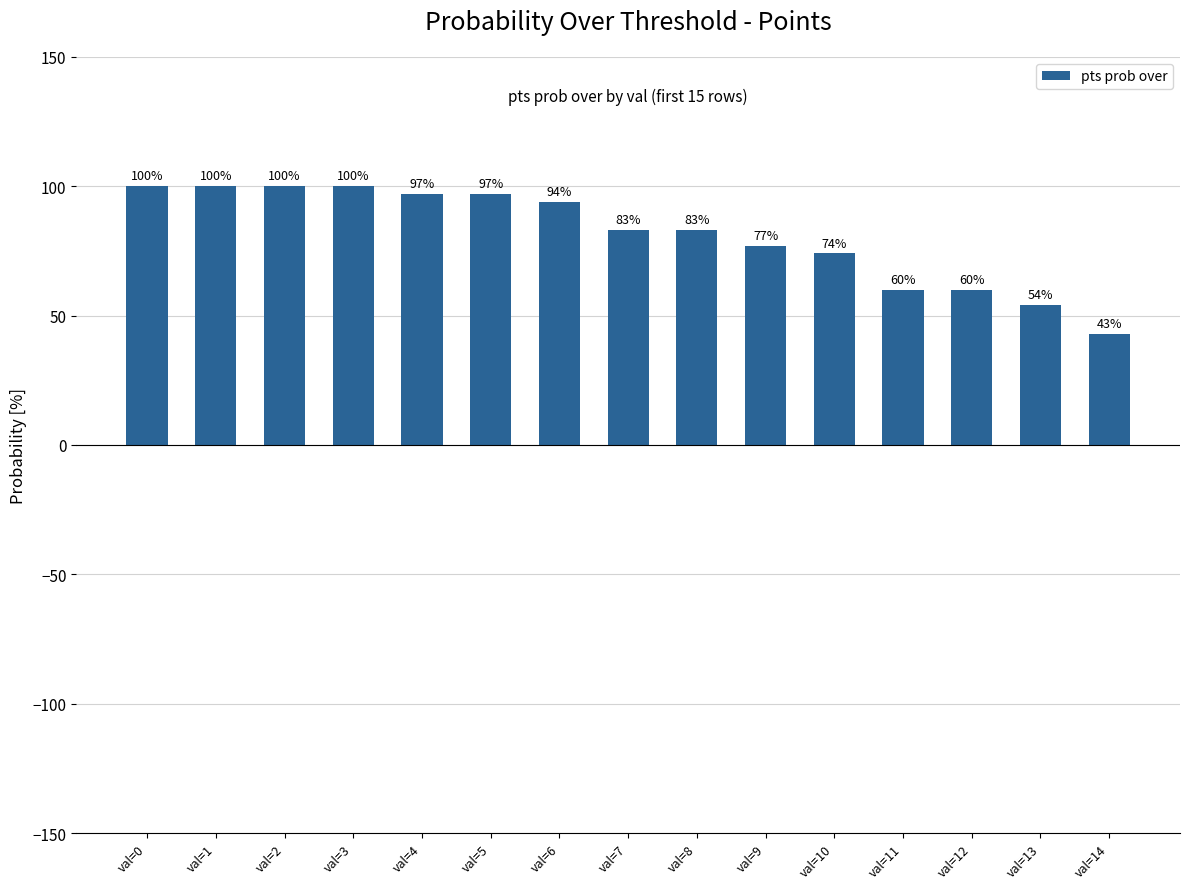

Reading left to right, what are all the values shown in this chart?

val=0=100	val=1=100	val=2=100	val=3=100	val=4=97	val=5=97	val=6=94	val=7=83	val=8=83	val=9=77	val=10=74	val=11=60	val=12=60	val=13=54	val=14=43